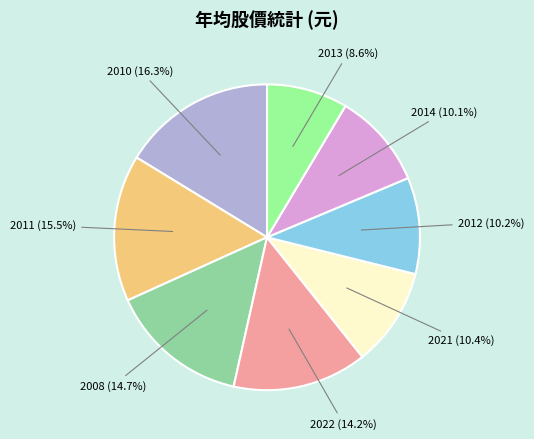

Does 2008 account for over 50% of the chart?

No